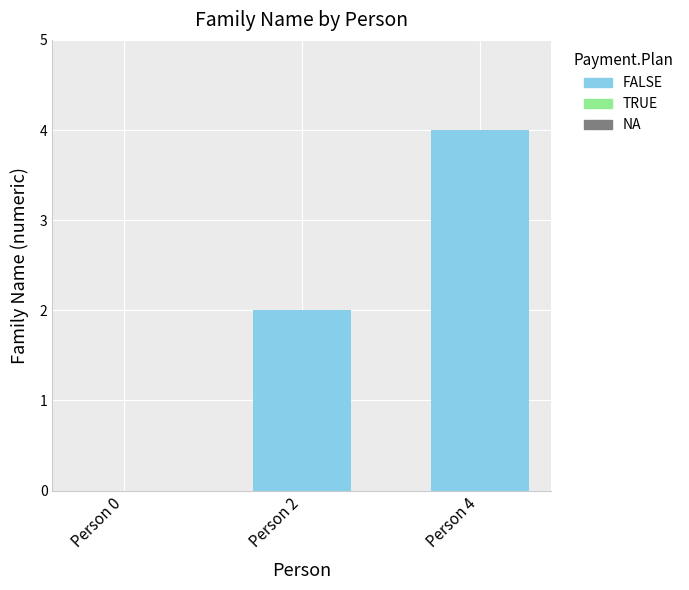

At which category does the chart reach its peak across all series?

Person 4